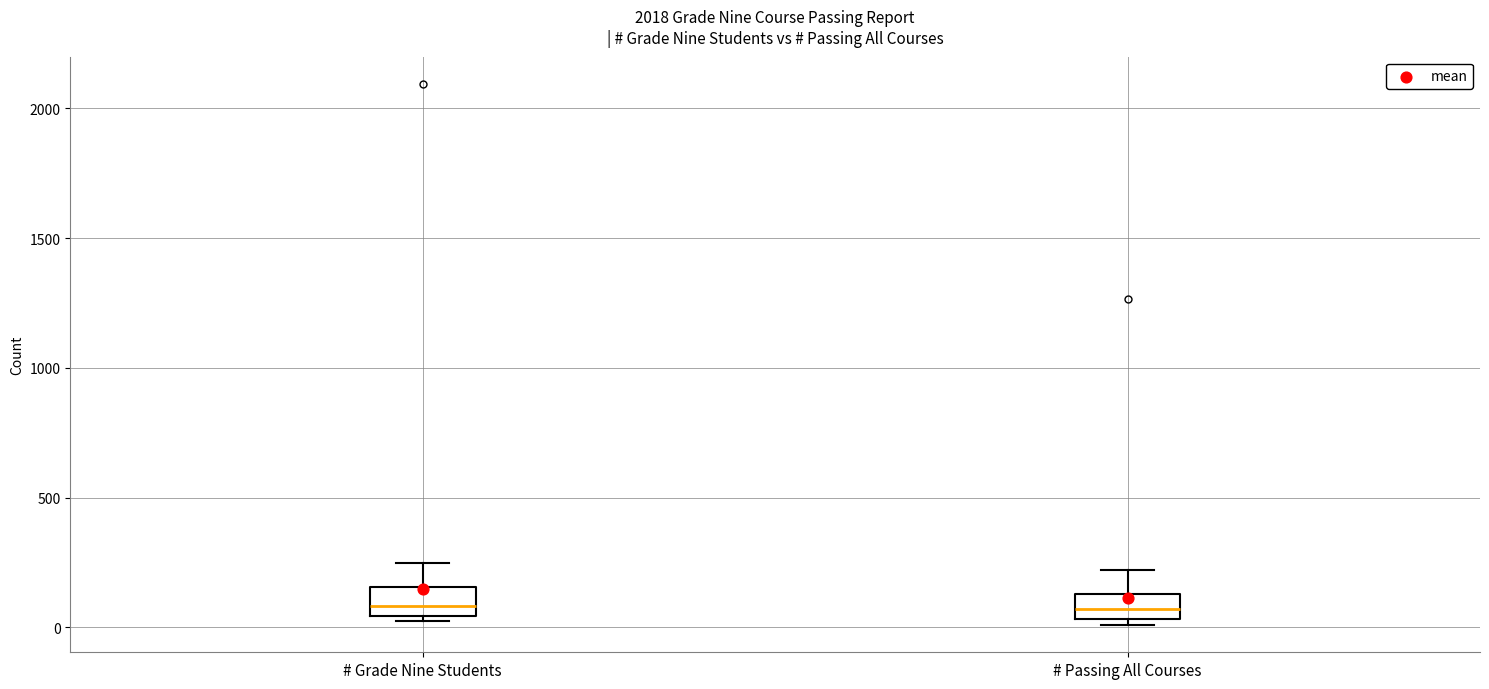

Where does the upper whisker of the box for # Passing All Courses end on the y-axis? The values are not printed on the chart, so give them approximately, as read against the axis.

200